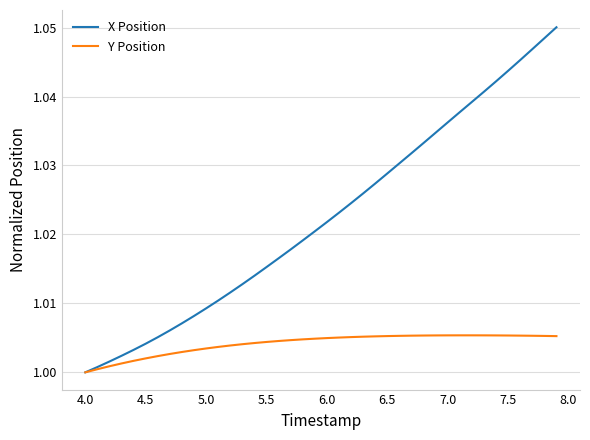

Which series has the widest spread of values?

X Position